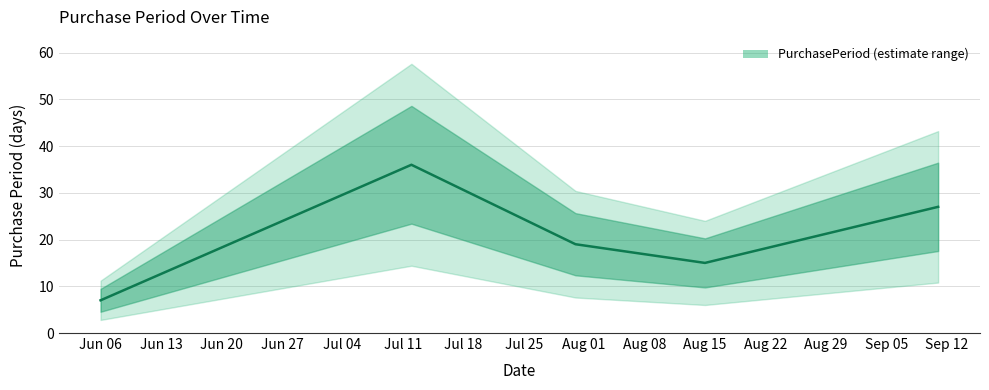

What is the label of the 1st point from the left?

Jun 06